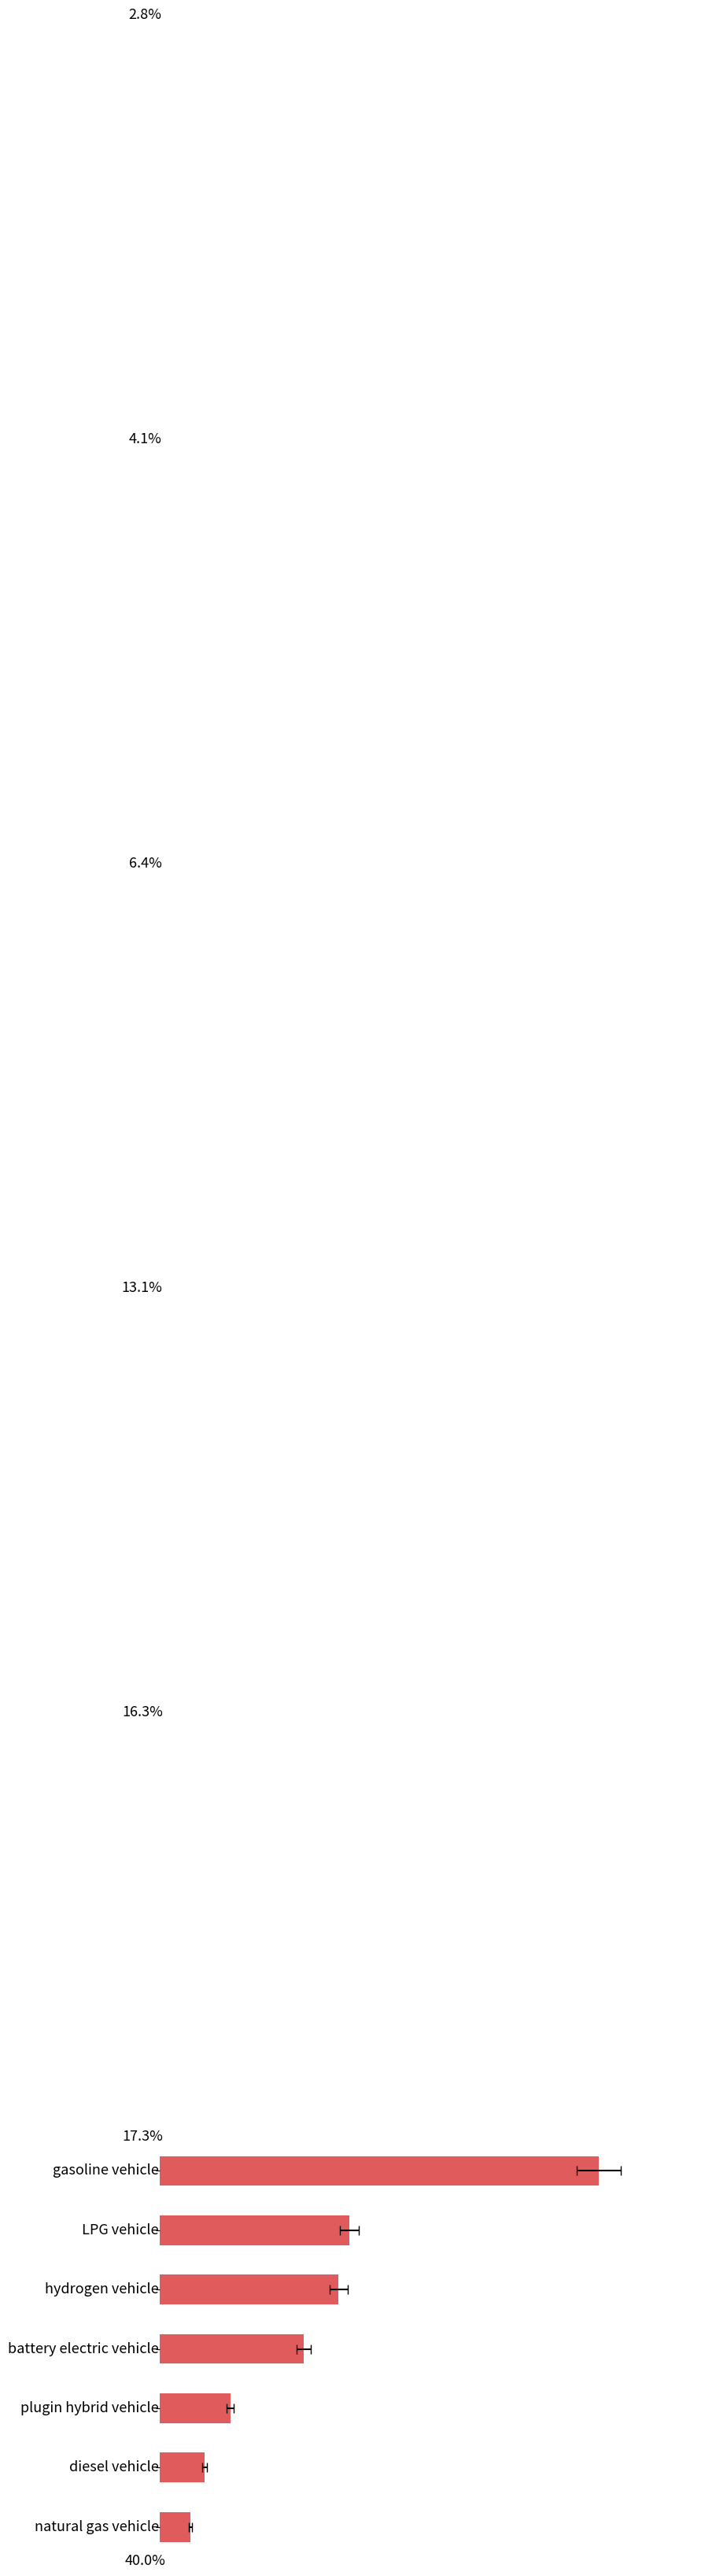

The value at 30 is 13.1. True or false?

True